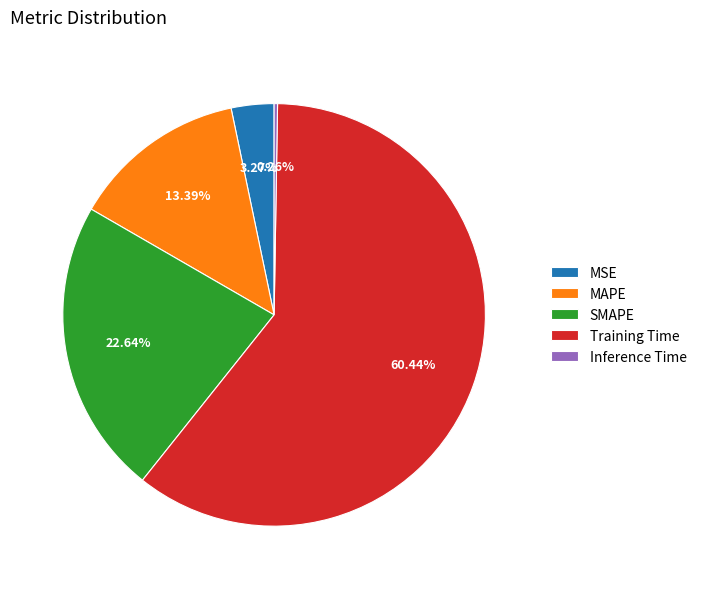

What is the largest slice in the pie chart?

Training Time